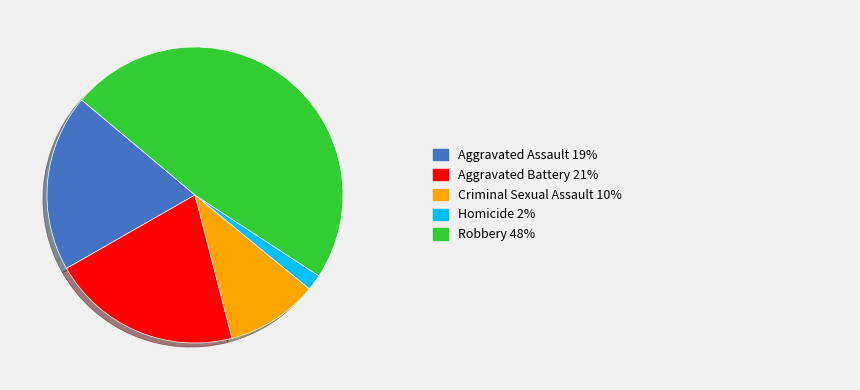

Is there any slice that represents more than half of the pie?

No